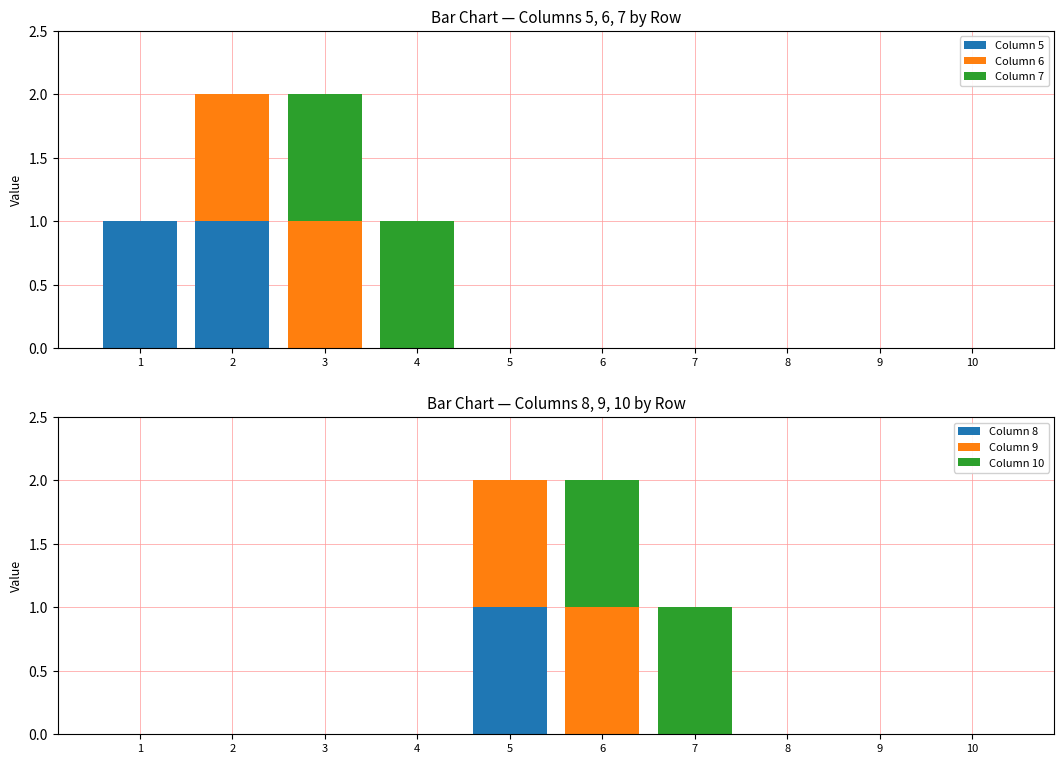

How many positive values does the Column 10 series have?

2